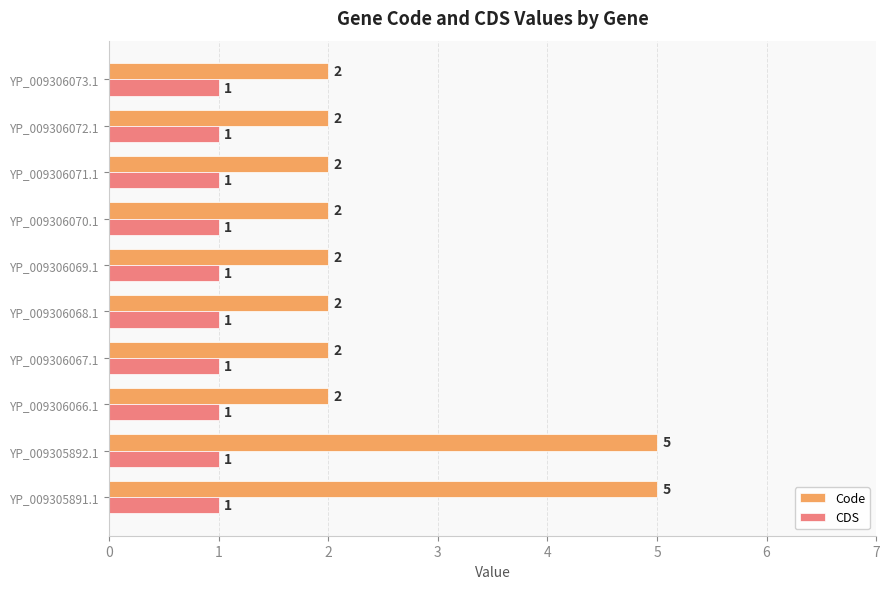

Is it true that Code equals 2 at YP_009306073.1?

True